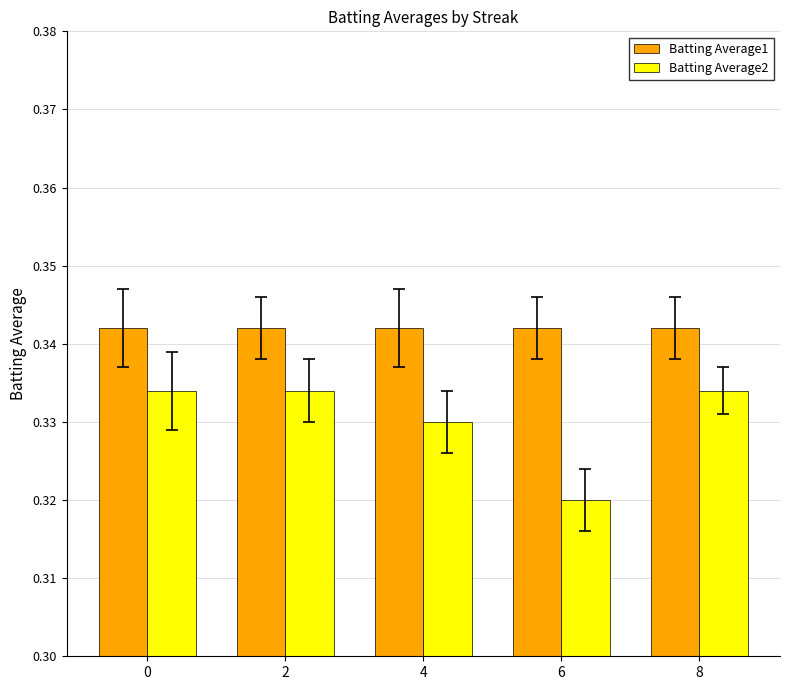

Which series has the largest total across all categories?

Batting Average1